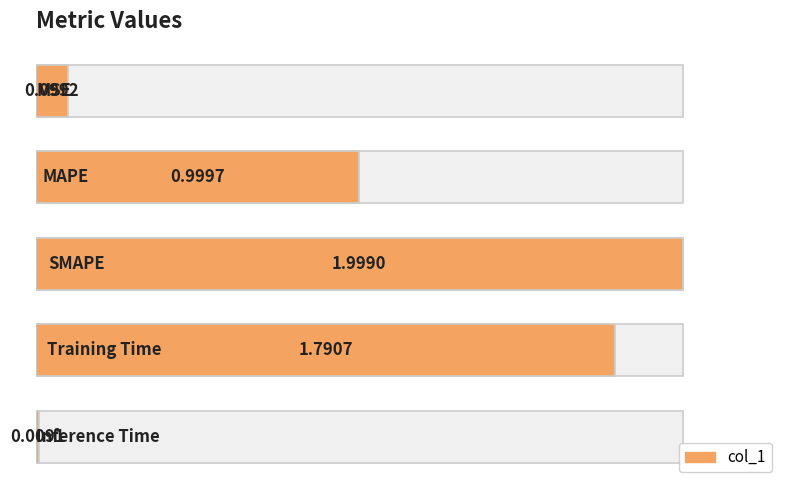

List the labels in order of value, largest first.

2, 3, 1, 0, 4